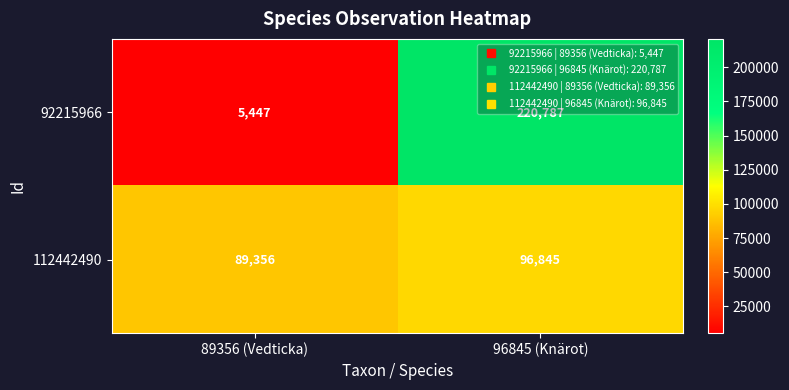

What is the sum of the 112442490 values at 96845 (Knärot) and 89356 (Vedticka)?

186201